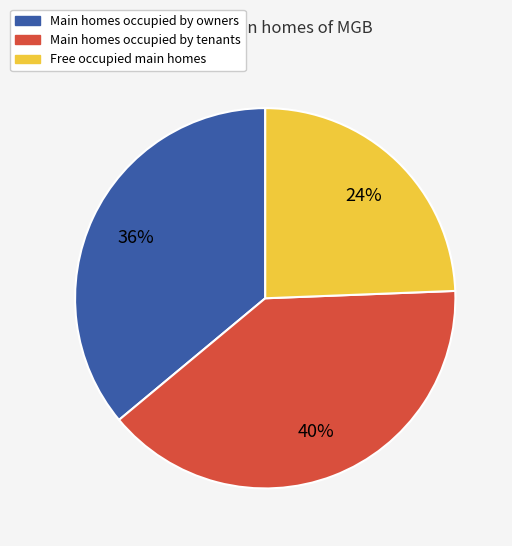

Is there any slice that represents more than half of the pie?

No